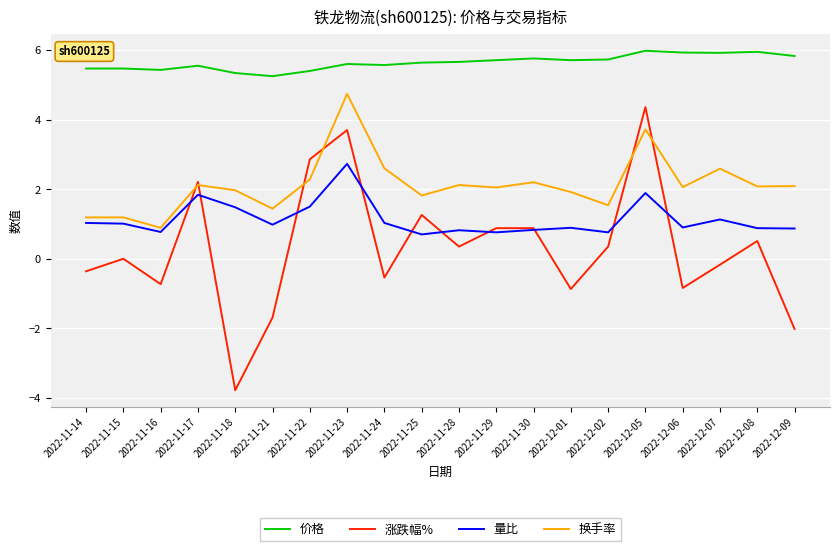

Is this an area chart (filled region under the line)?

No